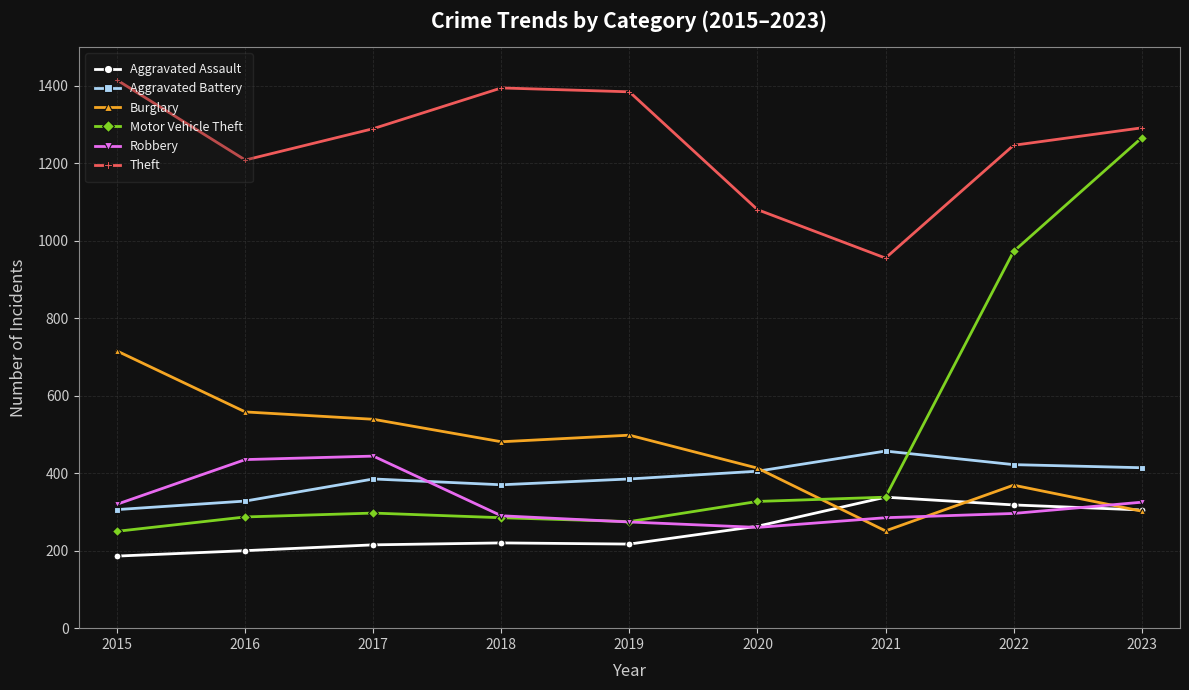

True or false: Aggravated Battery has a value of 457 at 2021.

True